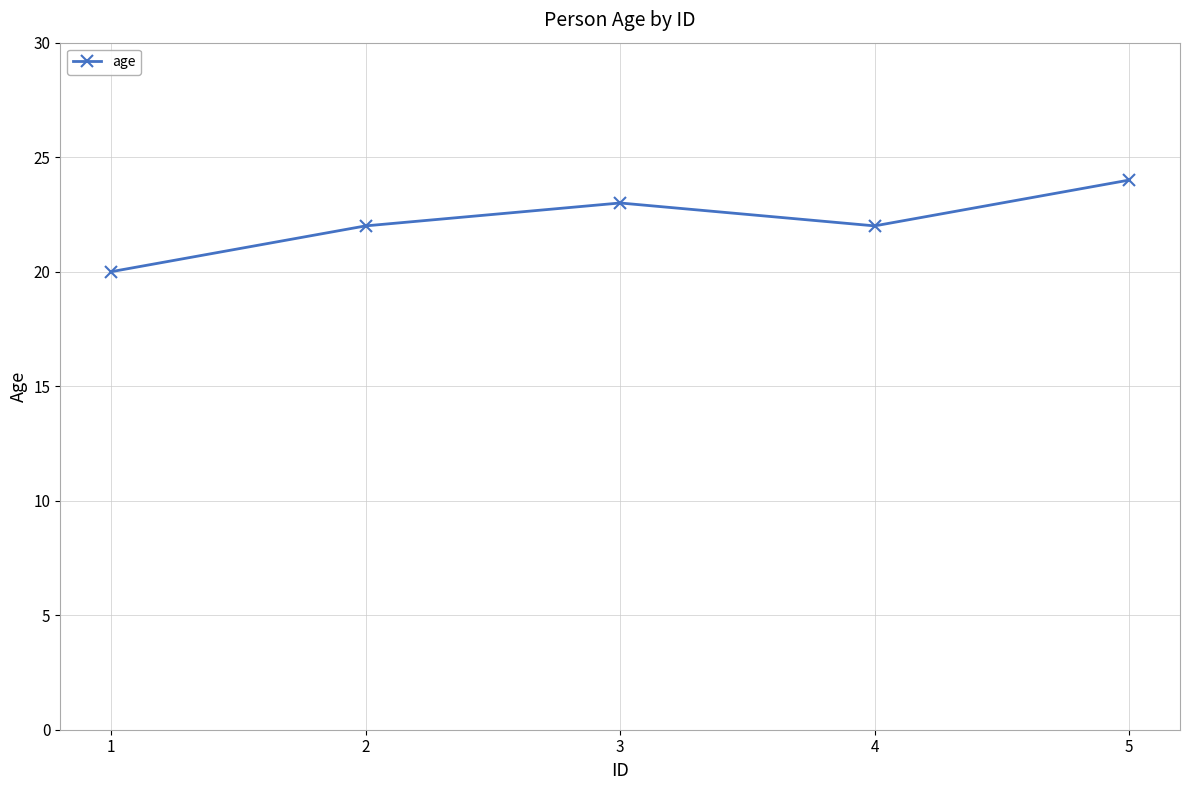

Which has a higher value, 2 or 3?

3